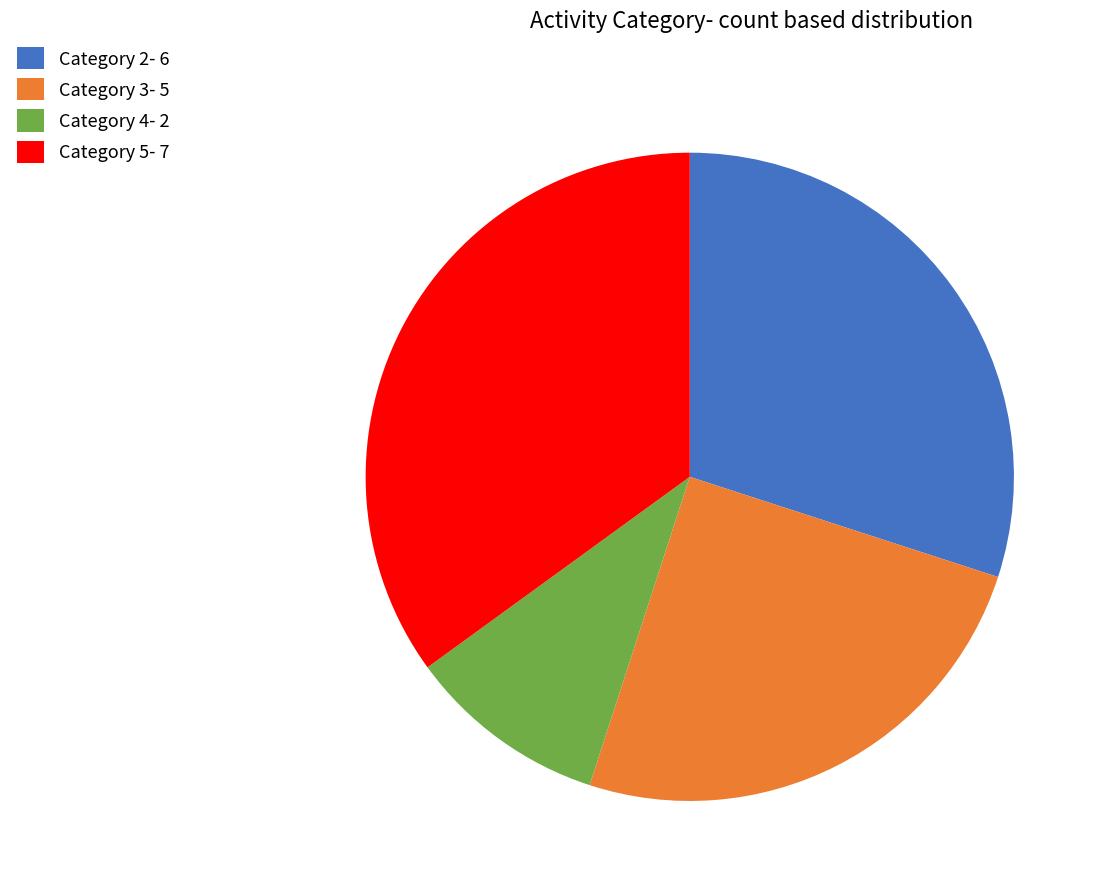

Is it true that Category 4- 2 is 1% of the pie?

False